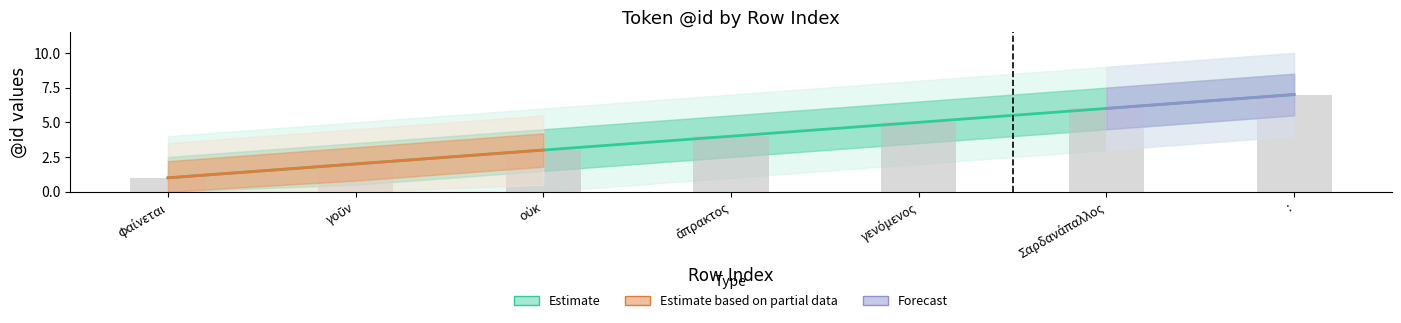

List the labels in order of value, largest first.

:, Σαρδανάπαλλος, γενόμενος, ἄπρακτος, οὐκ, γοῦν, φαίνεται